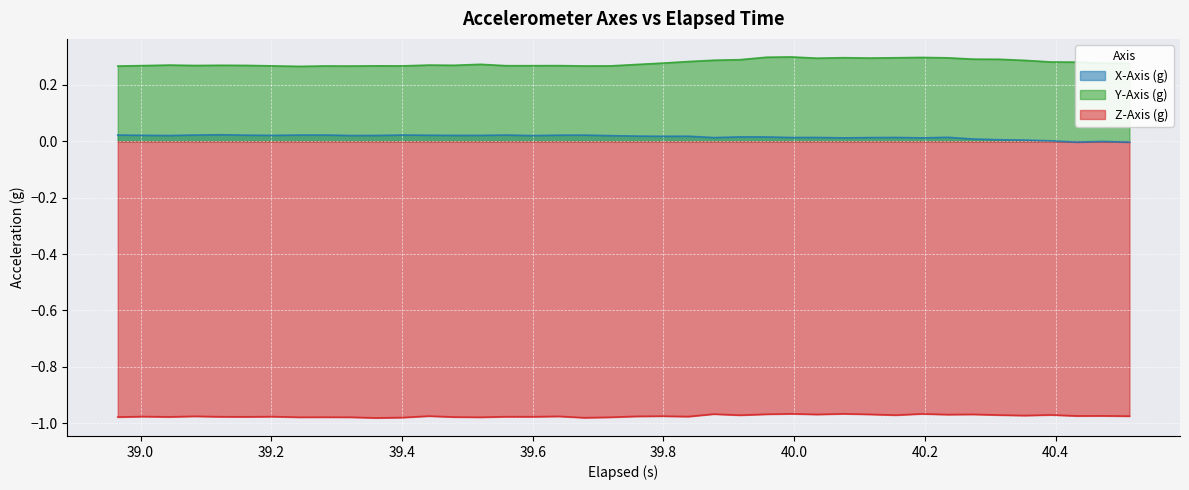

Which series has the largest range (max minus min)?

Y-Axis (g)